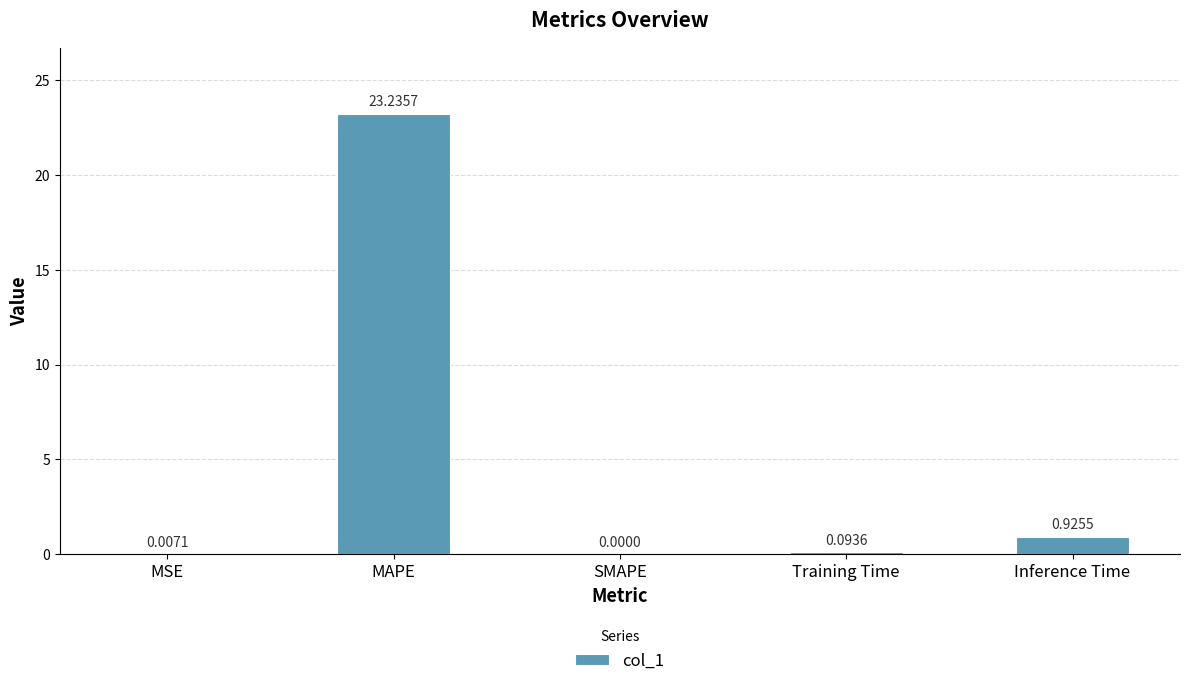

At which label is the value closest to 11?

Inference Time